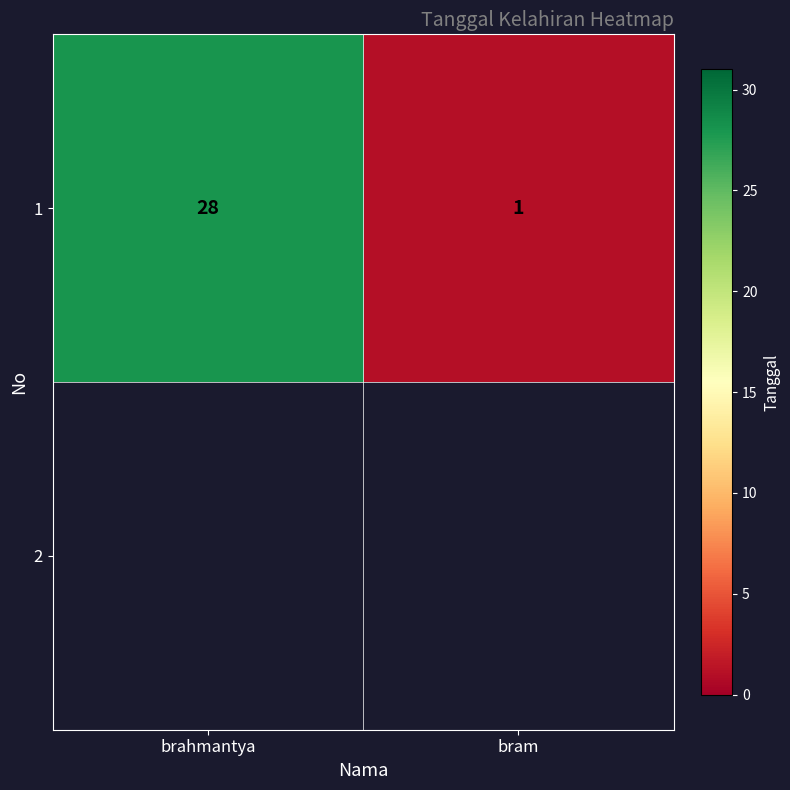

Rank the categories by value from highest to lowest.

brahmantya, bram